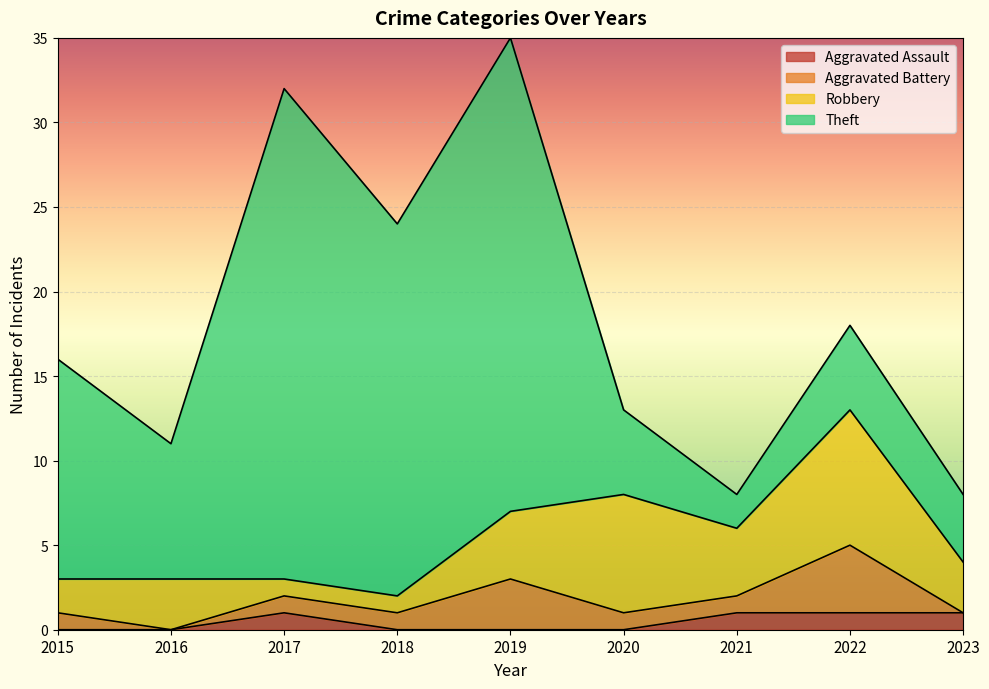

Read the Robbery value at 2022.

8